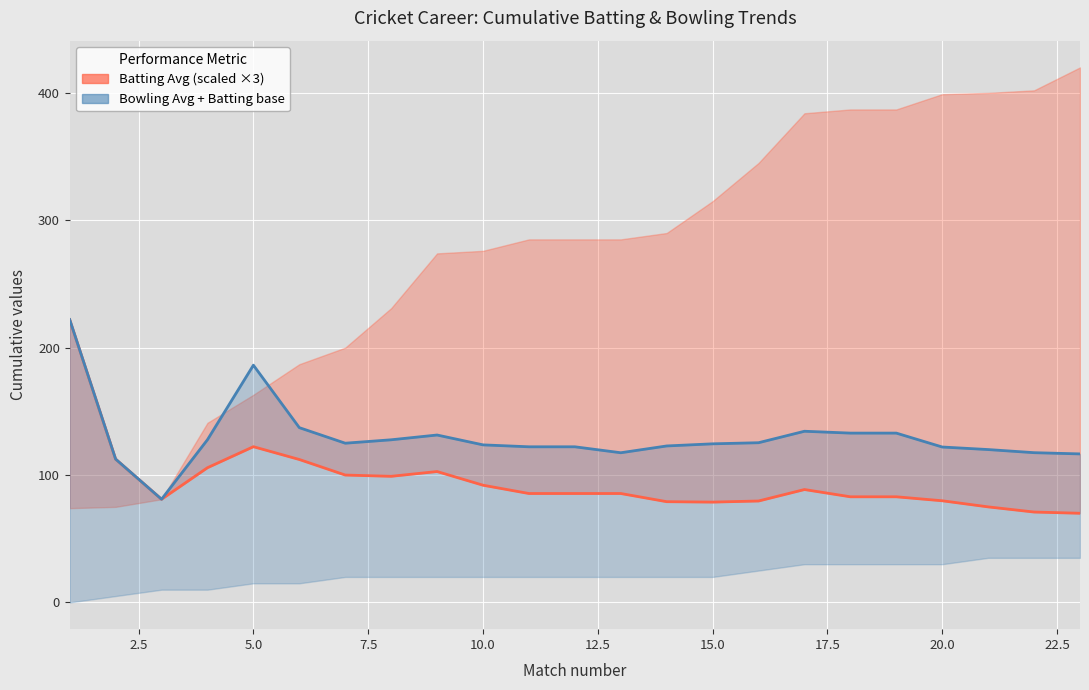

Which series has the largest range (max minus min)?

Batting Avg (scaled)